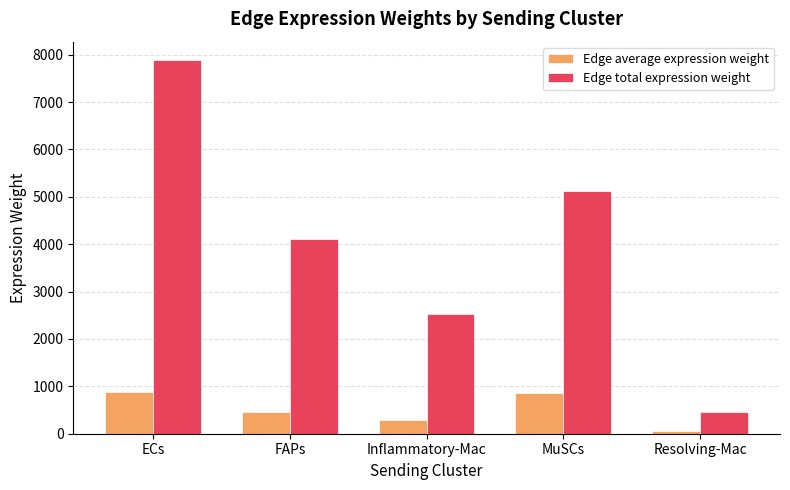

Between ECs and Resolving-Mac, which series saw the biggest shift?

Edge total expression weight